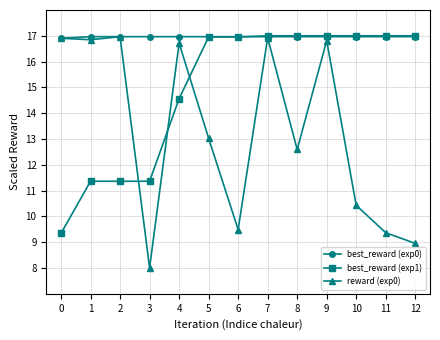

What is the average value of the best_reward (exp1) series?

14.9